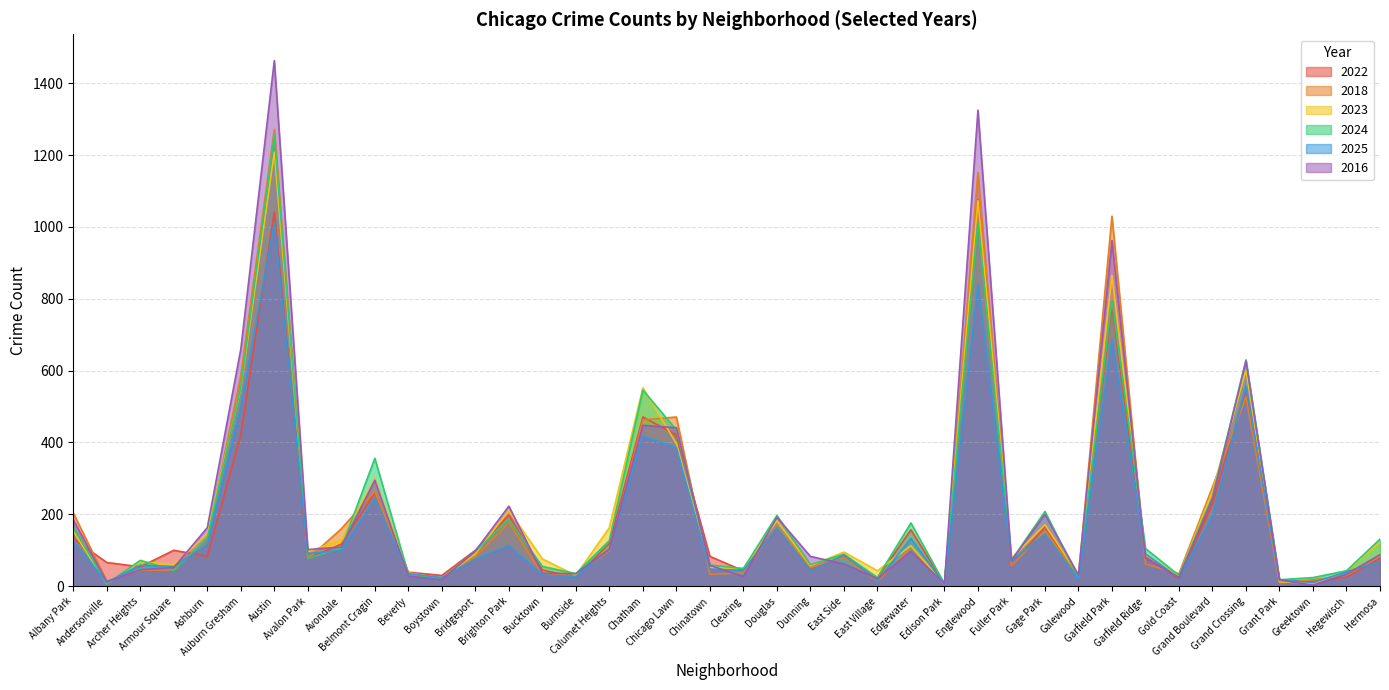

Which series has the largest total across all categories?

2016